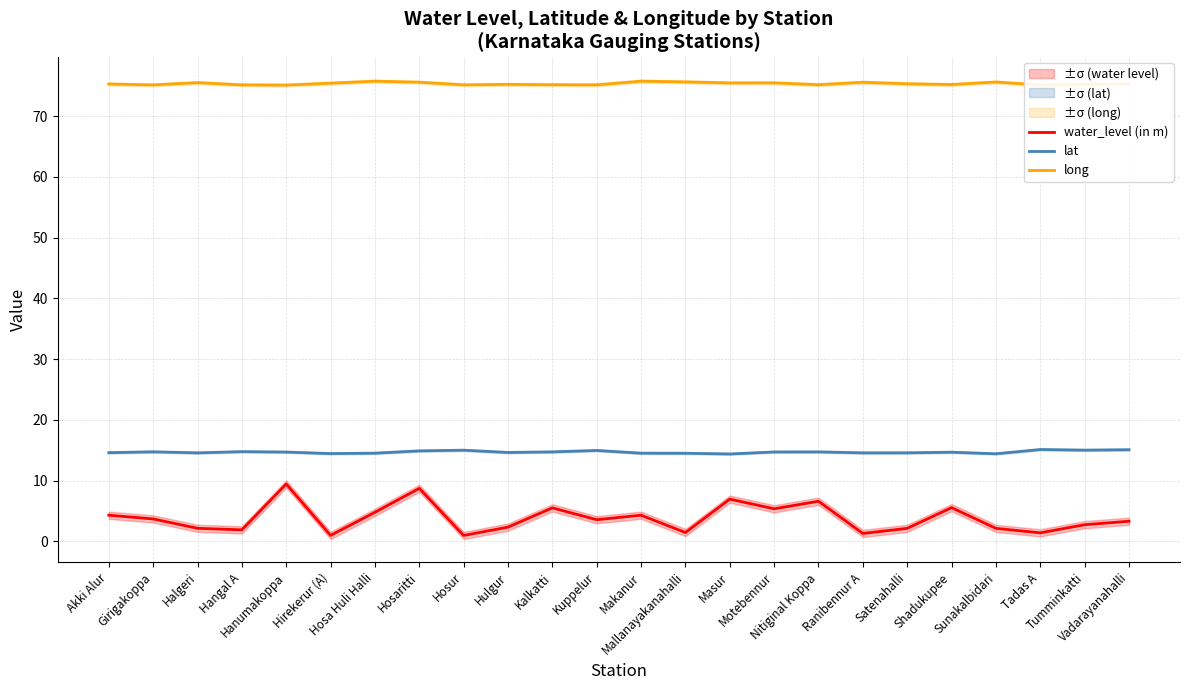

What is the approximate value of lat at Kuppelur?

15.0